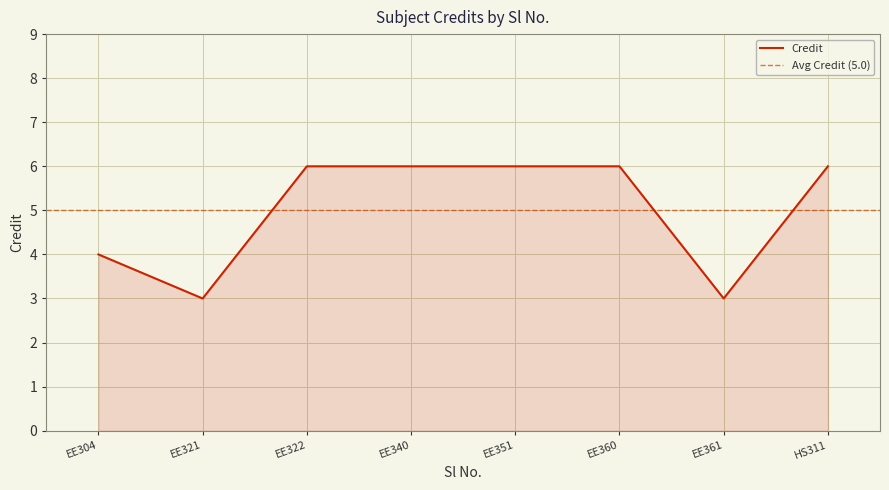

What is the highest value of the Credit series?

6